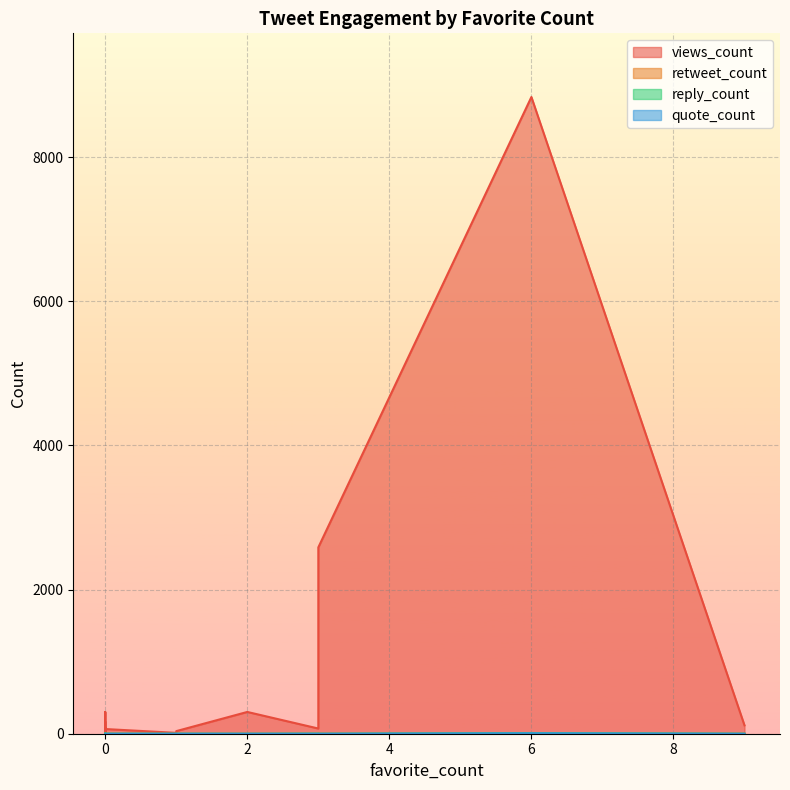

Which series has the largest total across all categories?

views_count